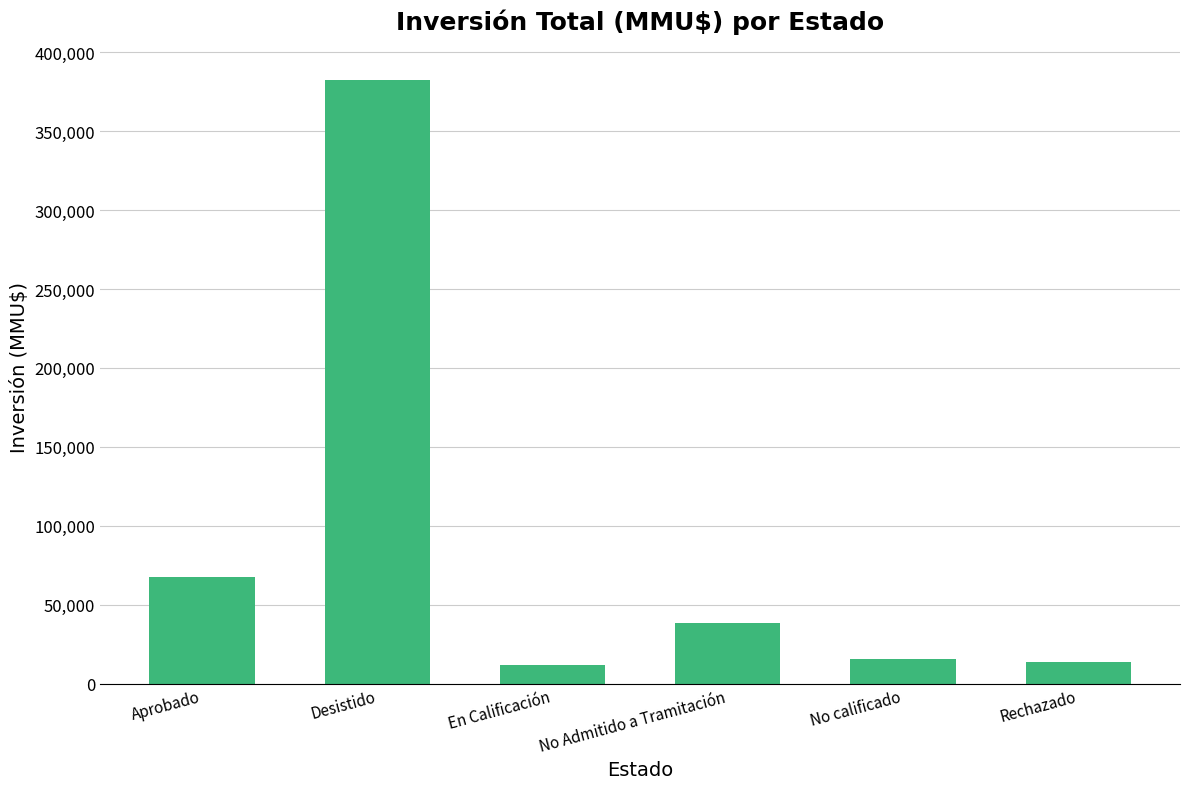

What is the difference between the second highest and second lowest values?

53330